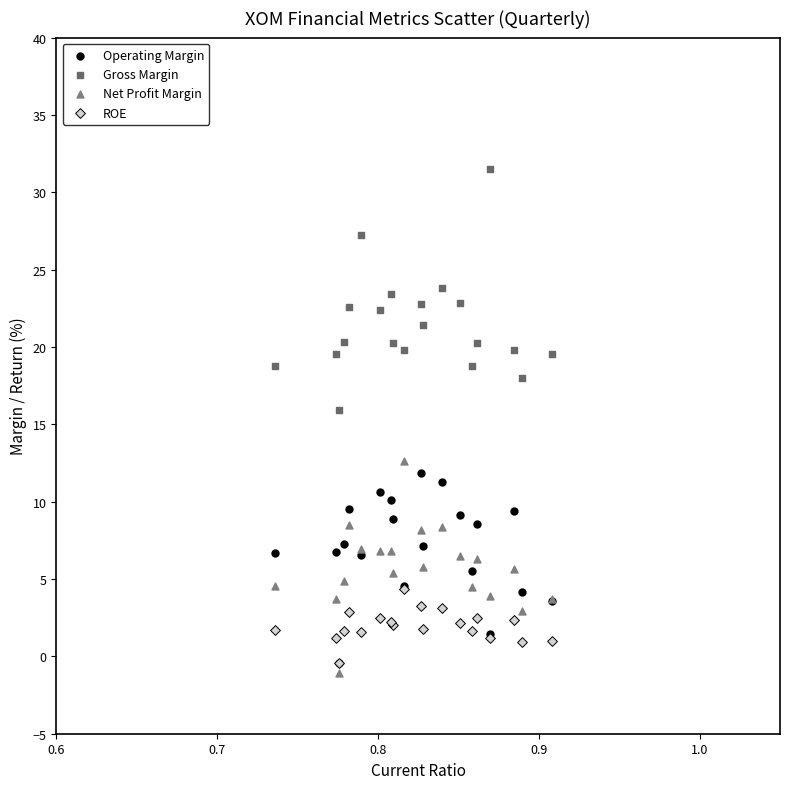

Across all series, what Y value is closest to 15?

15.9